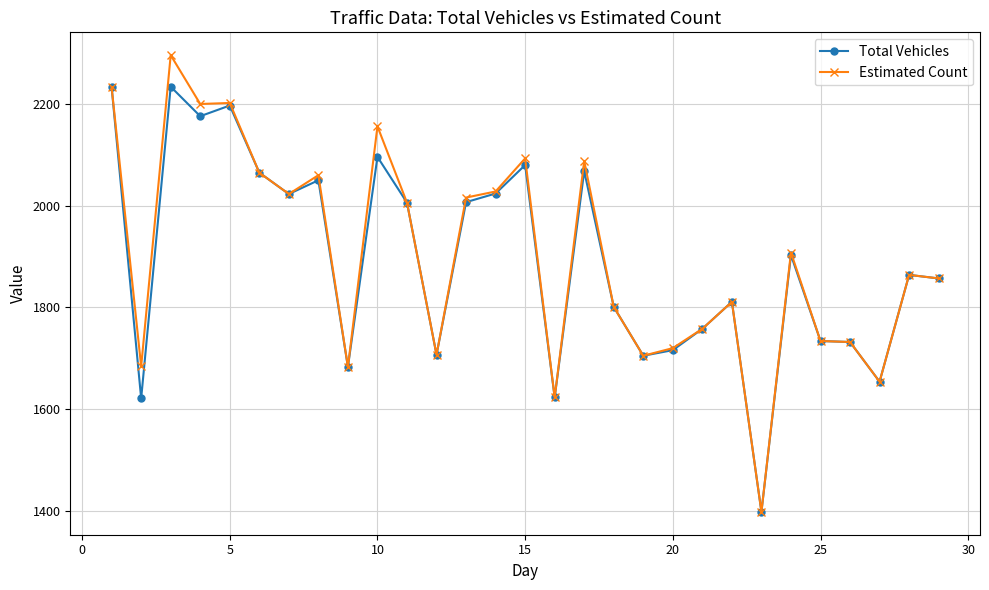

At how many categories does at least one series exceed 1605?

28